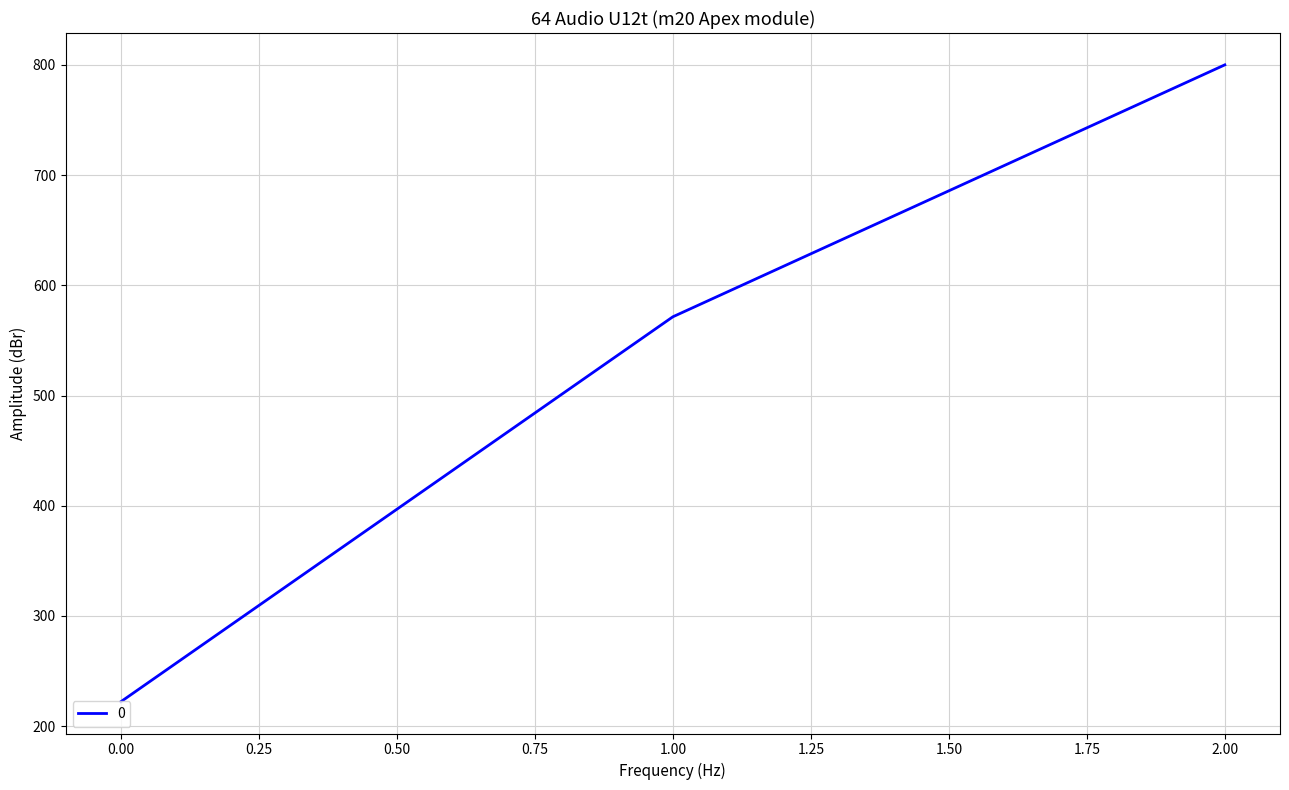

The value at 0.00 is 152.7. True or false?

False